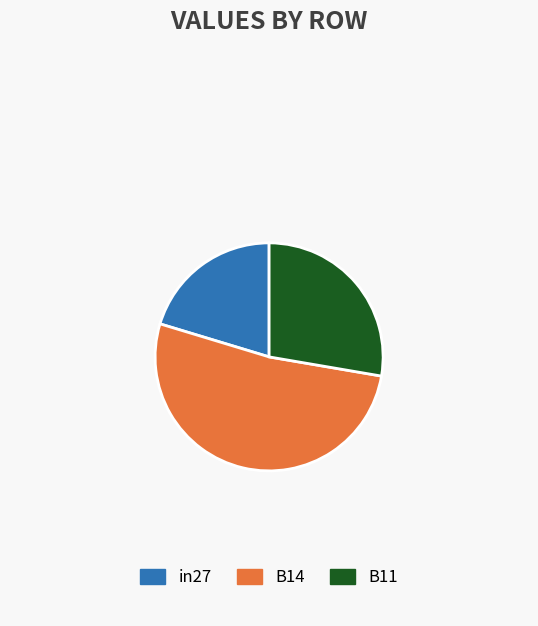

Is in27 the majority of the pie?

No